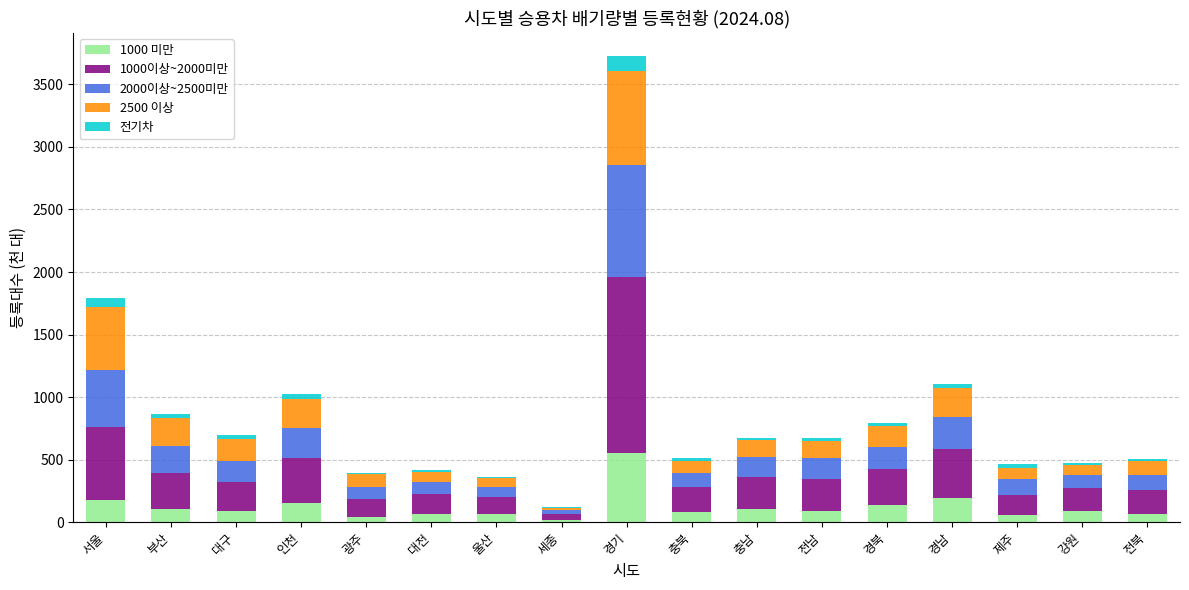

At which category is the sum across all series the highest?

경기